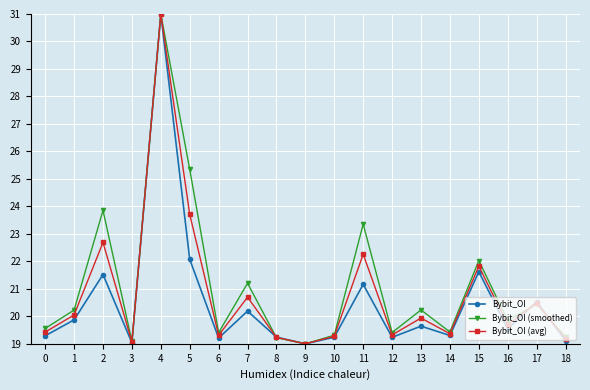

What is the value of the Bybit_OI (avg) point at the 2nd from the left?

20.0